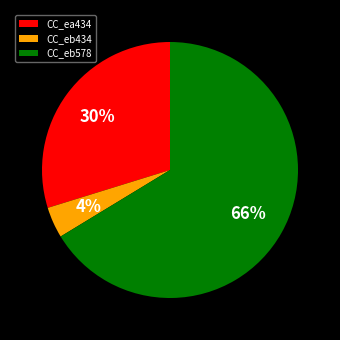

Rank the categories by value from highest to lowest.

CC_eb578, CC_ea434, CC_eb434